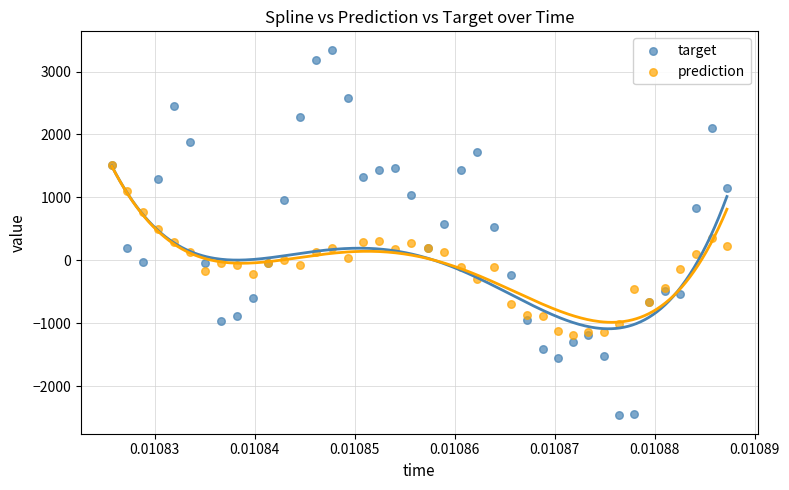

Which series has the widest spread of Y values?

target